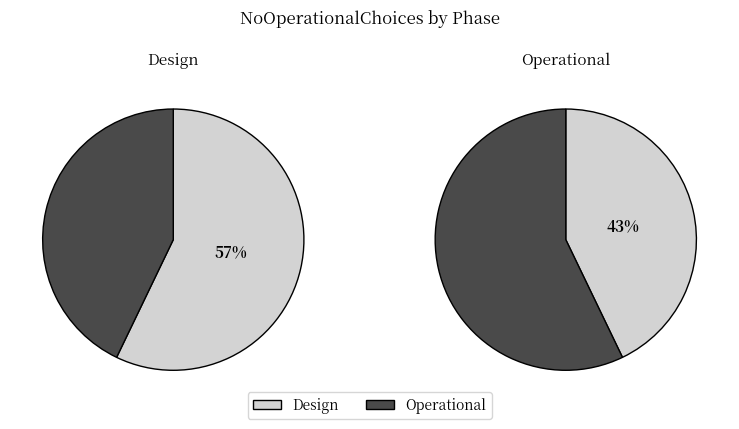

What is the change in value from Design to Operational?

-1